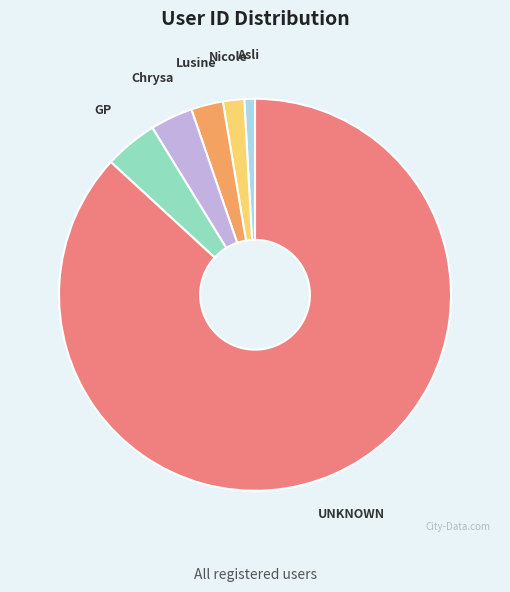

Is there a majority slice in this chart?

Yes